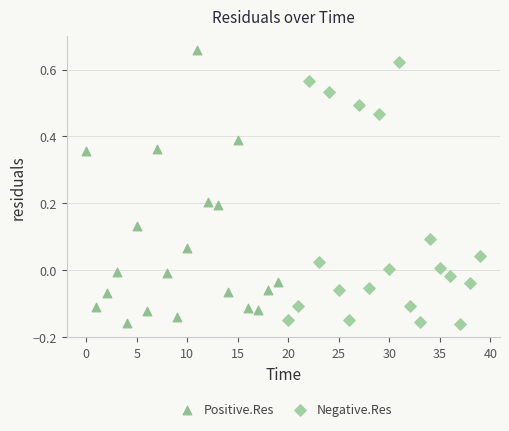

Which series contains the highest Y value?

Positive.Res